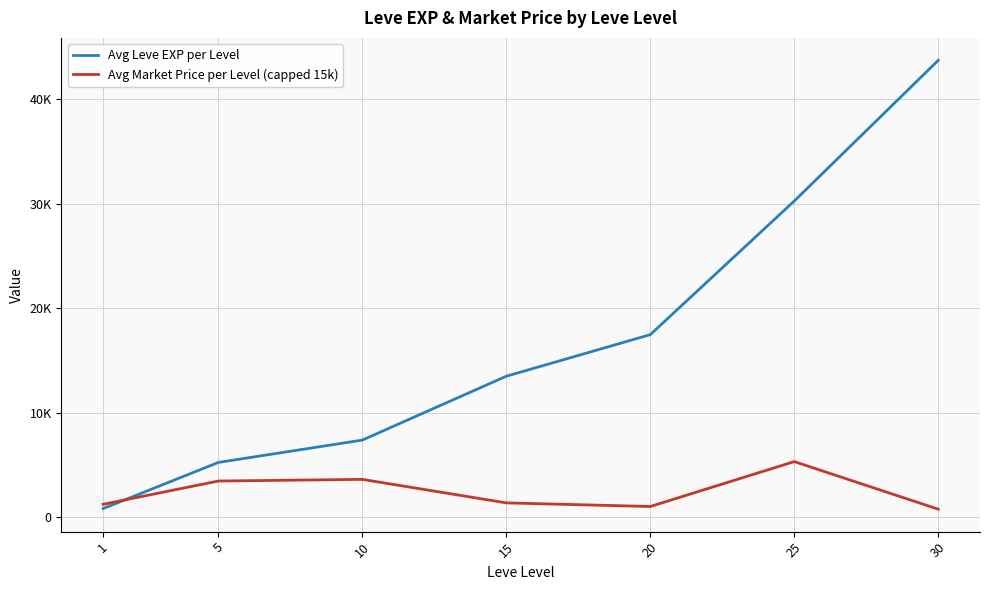

Does the chart display data point markers on the line(s)?

No